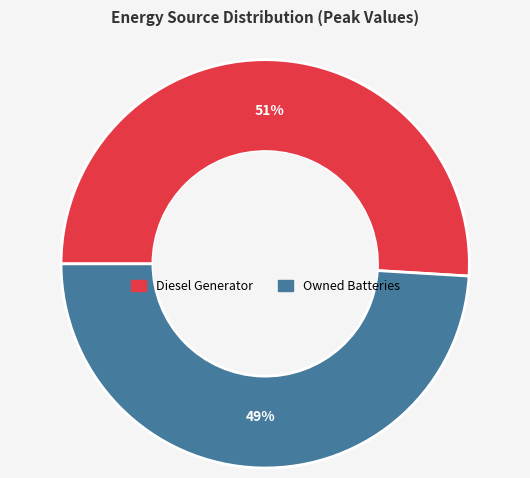

Which slice is the smallest?

Owned Batteries